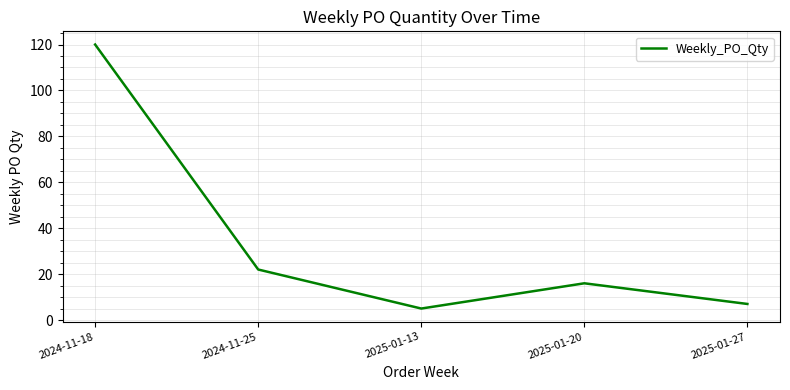

What is the difference between the maximum and second lowest values?

113